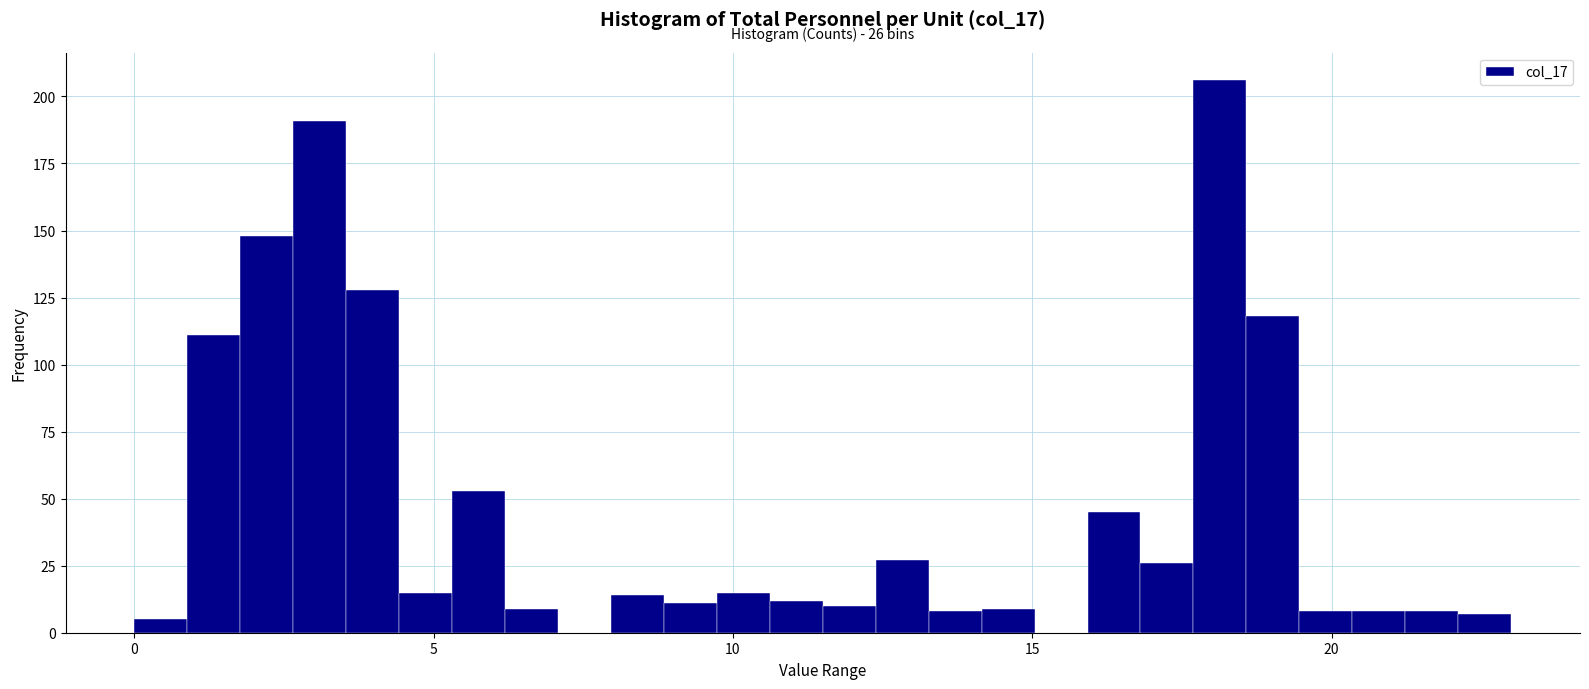

Read against the x-axis, roughly where is the centre of the tallest bar?

18.0